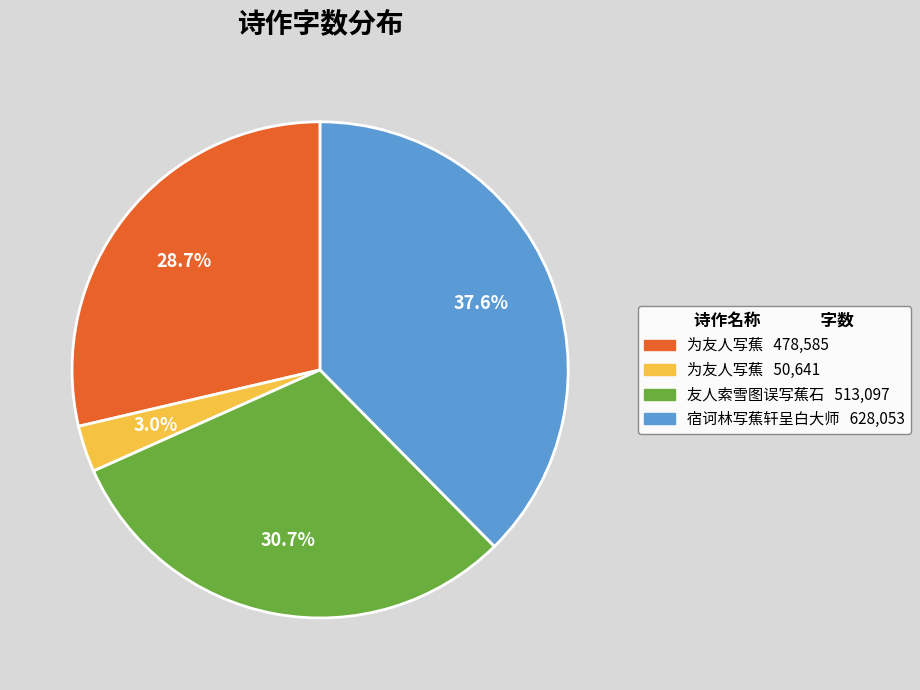

Is there any slice that represents more than half of the pie?

No